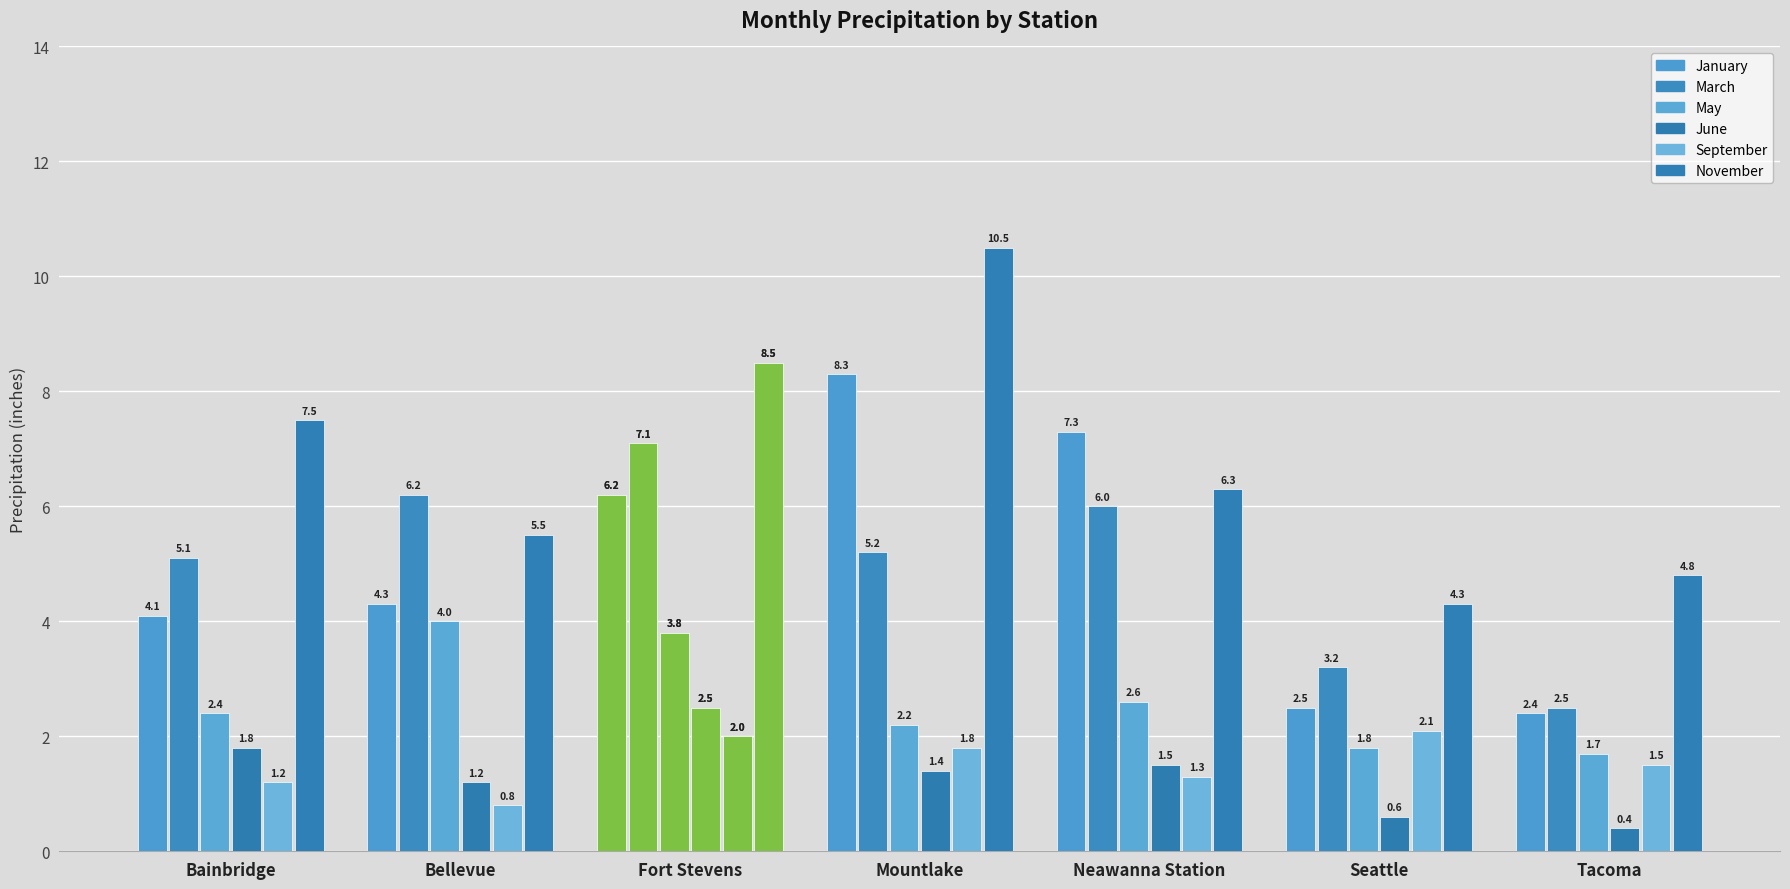

What is the highest value of the September series?

2.1